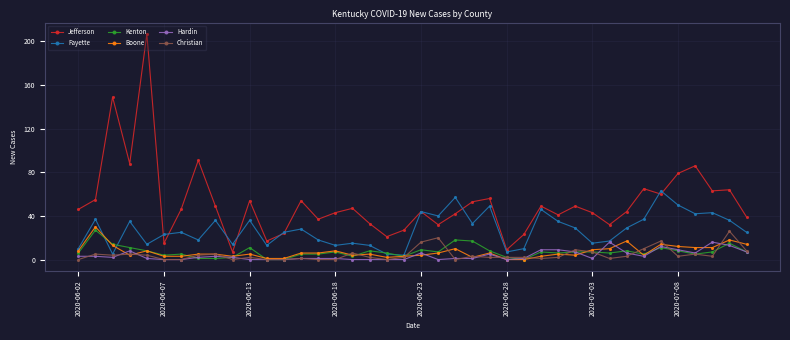

Does the chart have visible grid lines?

Yes